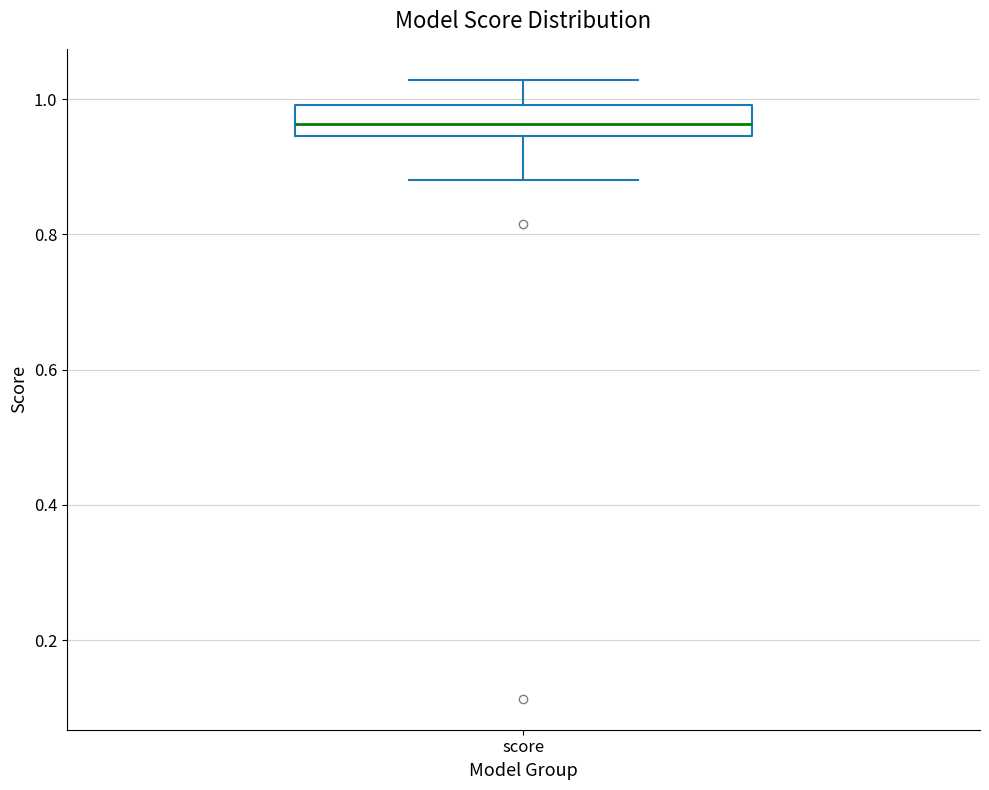

Read this box plot against the y-axis: the position of the median line, the range covered by the box, and the ends of both whiskers. The values are not printed on the chart, so give them approximately, as read against the axis.

median 0.96, box 0.94 to 1.00, whiskers 0.88 to 1.02